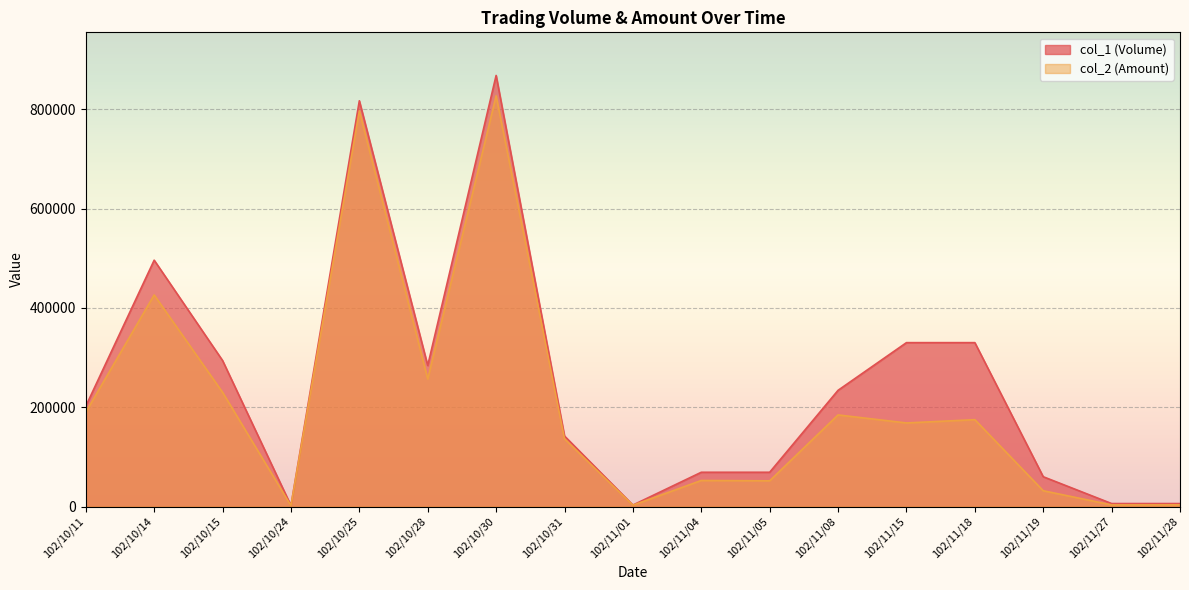

True or false: col_1 (Volume) and col_2 (Amount) intersect in this chart.

False